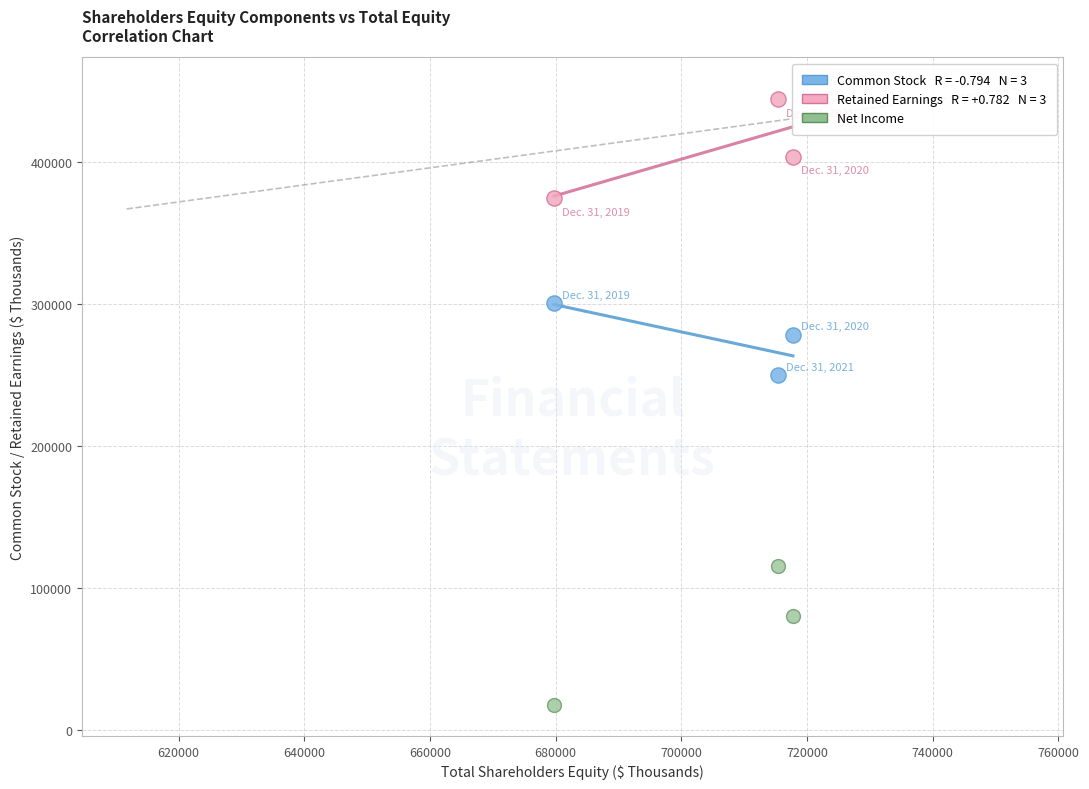

Across all series, what Y value is closest to 230927?

249856